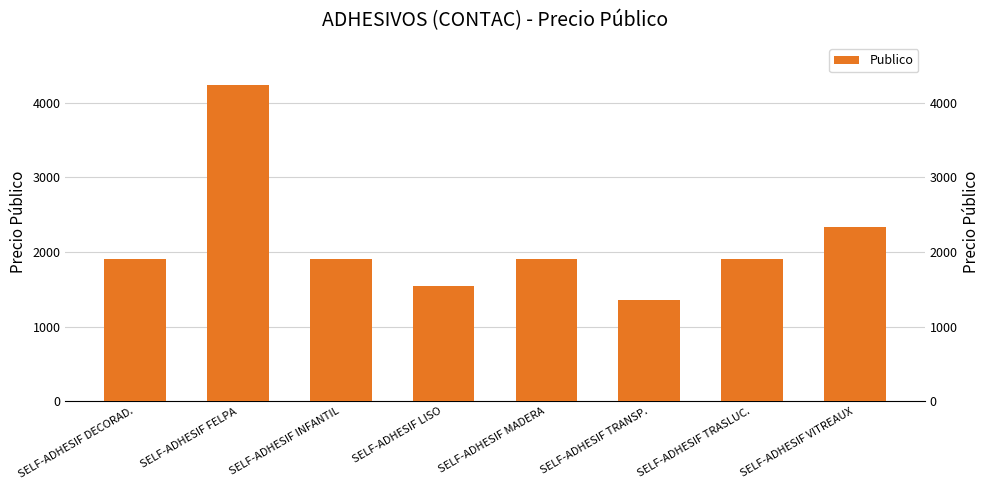

True or false: the data shows 1910.6 at SELF-ADHESIF DECORAD..

True